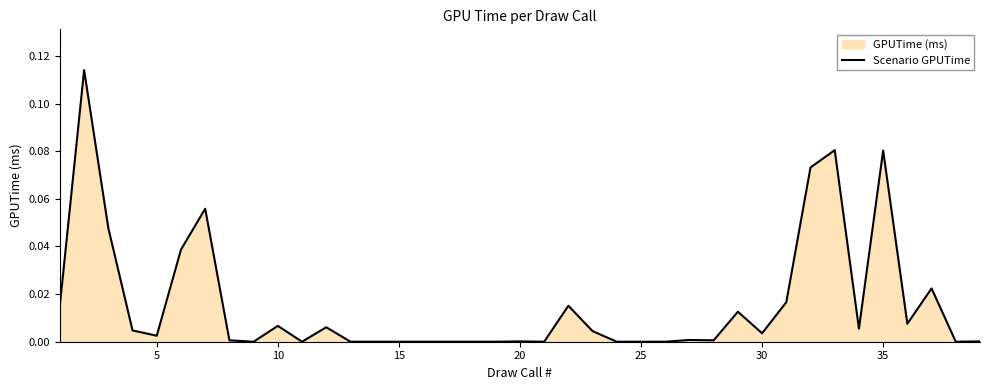

Reading right to left, list all the values displayed in this chart.

0.0	0.0	0.0	0.0	0.1	0.0	0.1	0.1	0.0	0.0	0.0	0.0	0.0	0.0	0.0	0.0	0.0	0.0	0.0	0.0	0.0	0.0	0.0	0.0	0.0	0.0	0.0	0.0	0.0	0.0	0.0	0.0	0.1	0.0	0.0	0.0	0.0	0.1	0.0